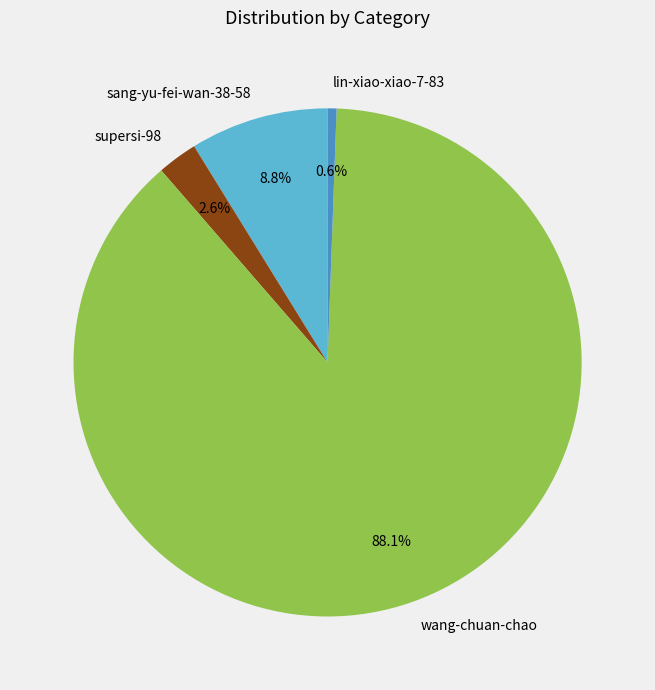

Which slice represents more than half of the pie?

wang-chuan-chao